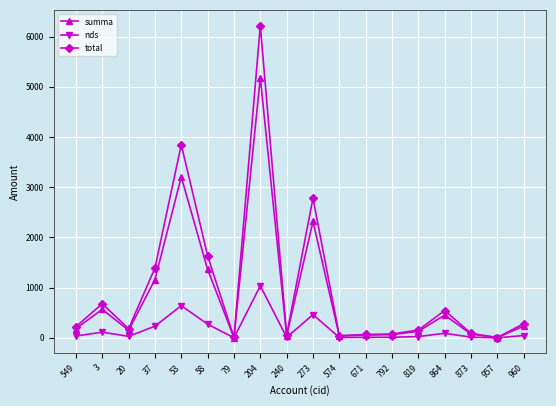

Is the value of total at 3 greater than the value of nds at 864?

Yes